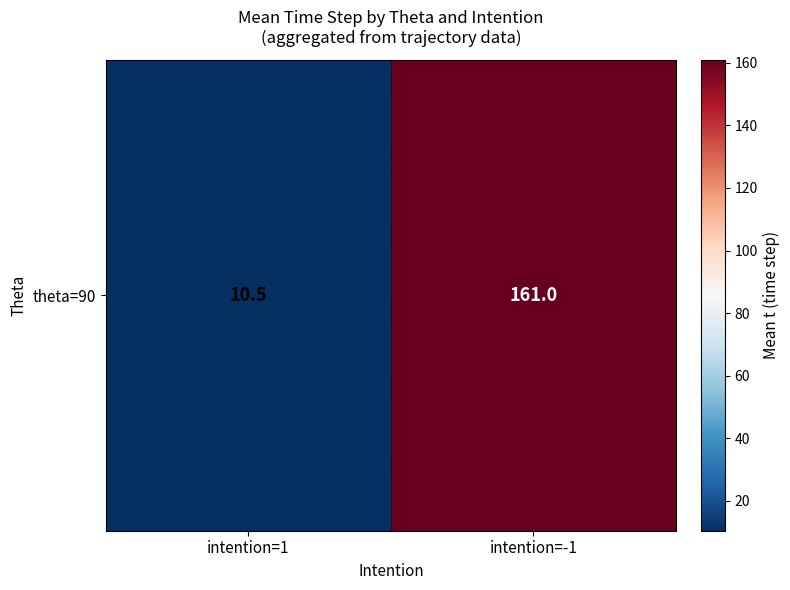

What is the ratio of the value at intention=1 to the value at intention=-1?

0.1